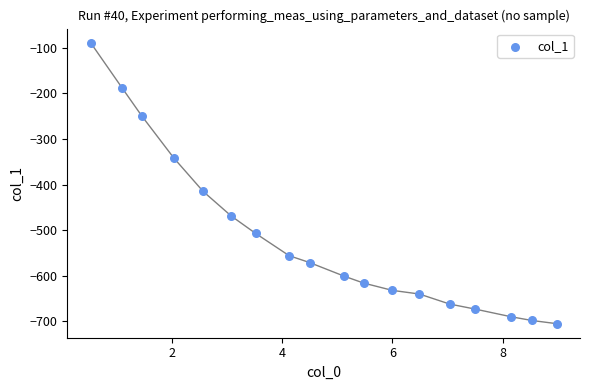

What is the range of Y values (max minus min)?

616